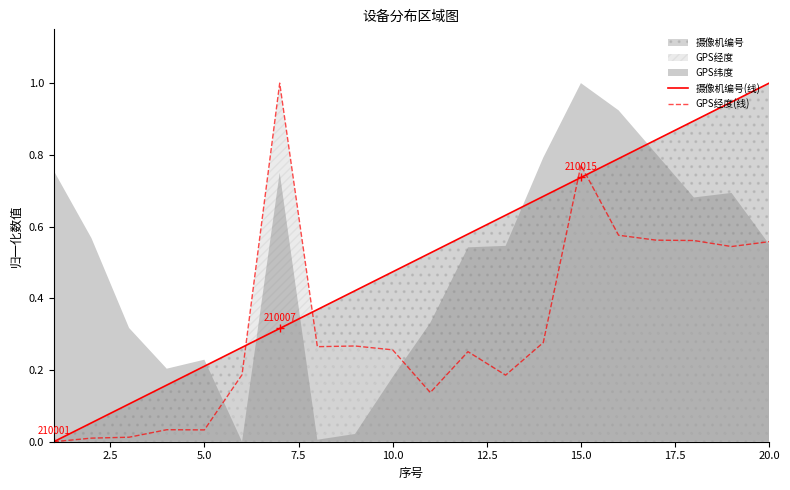

How many lines are shown in the chart?

2